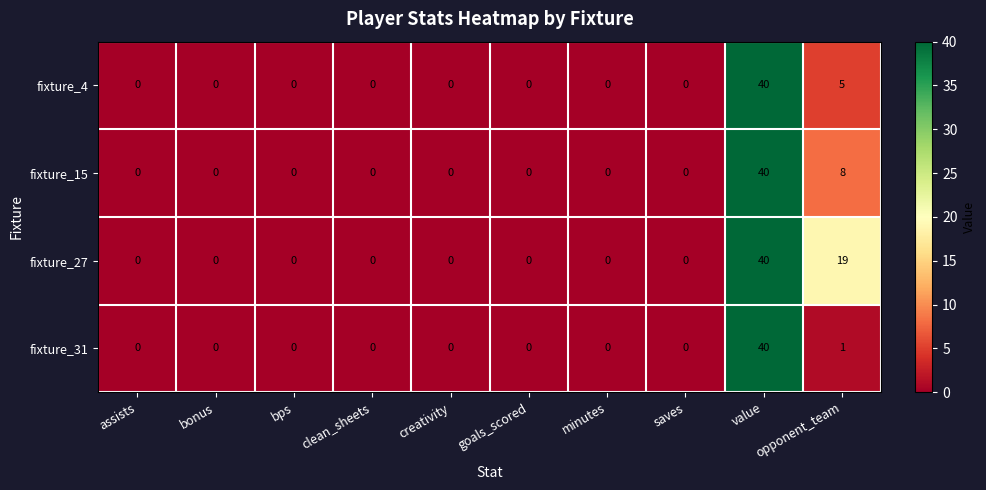

List the series in order of their overall mean, highest first.

fixture_27, fixture_15, fixture_4, fixture_31